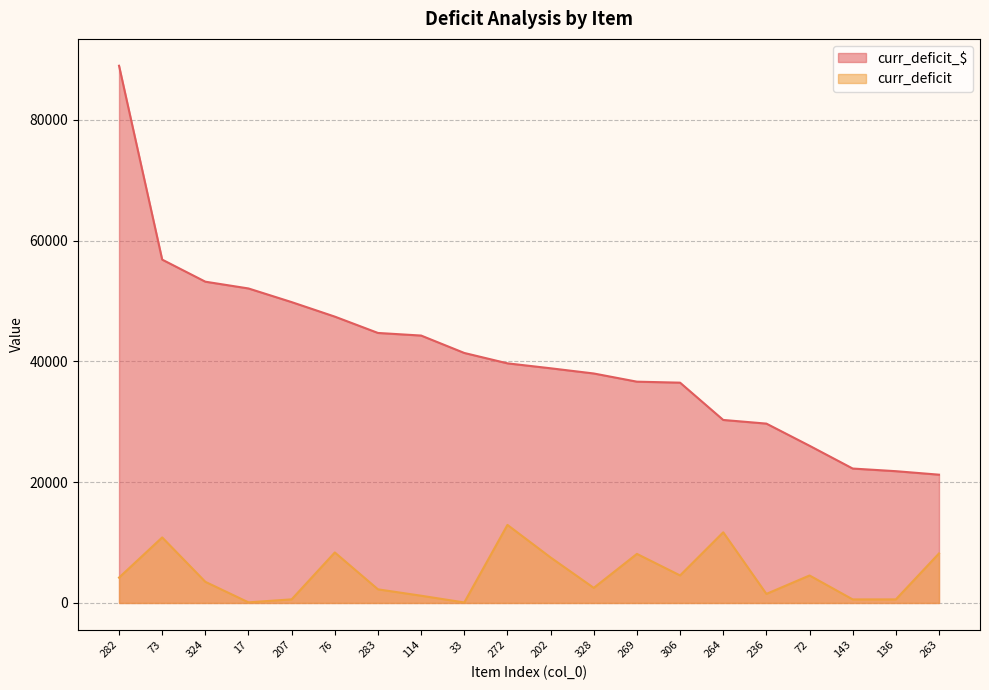

Rank the series at 306 from lowest to highest value.

curr_deficit, curr_deficit_$